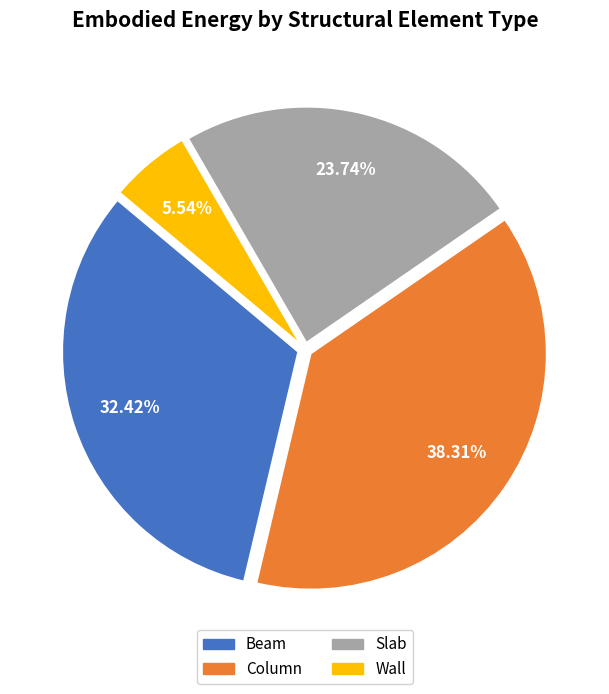

Which has a higher value, Wall or Column?

Column